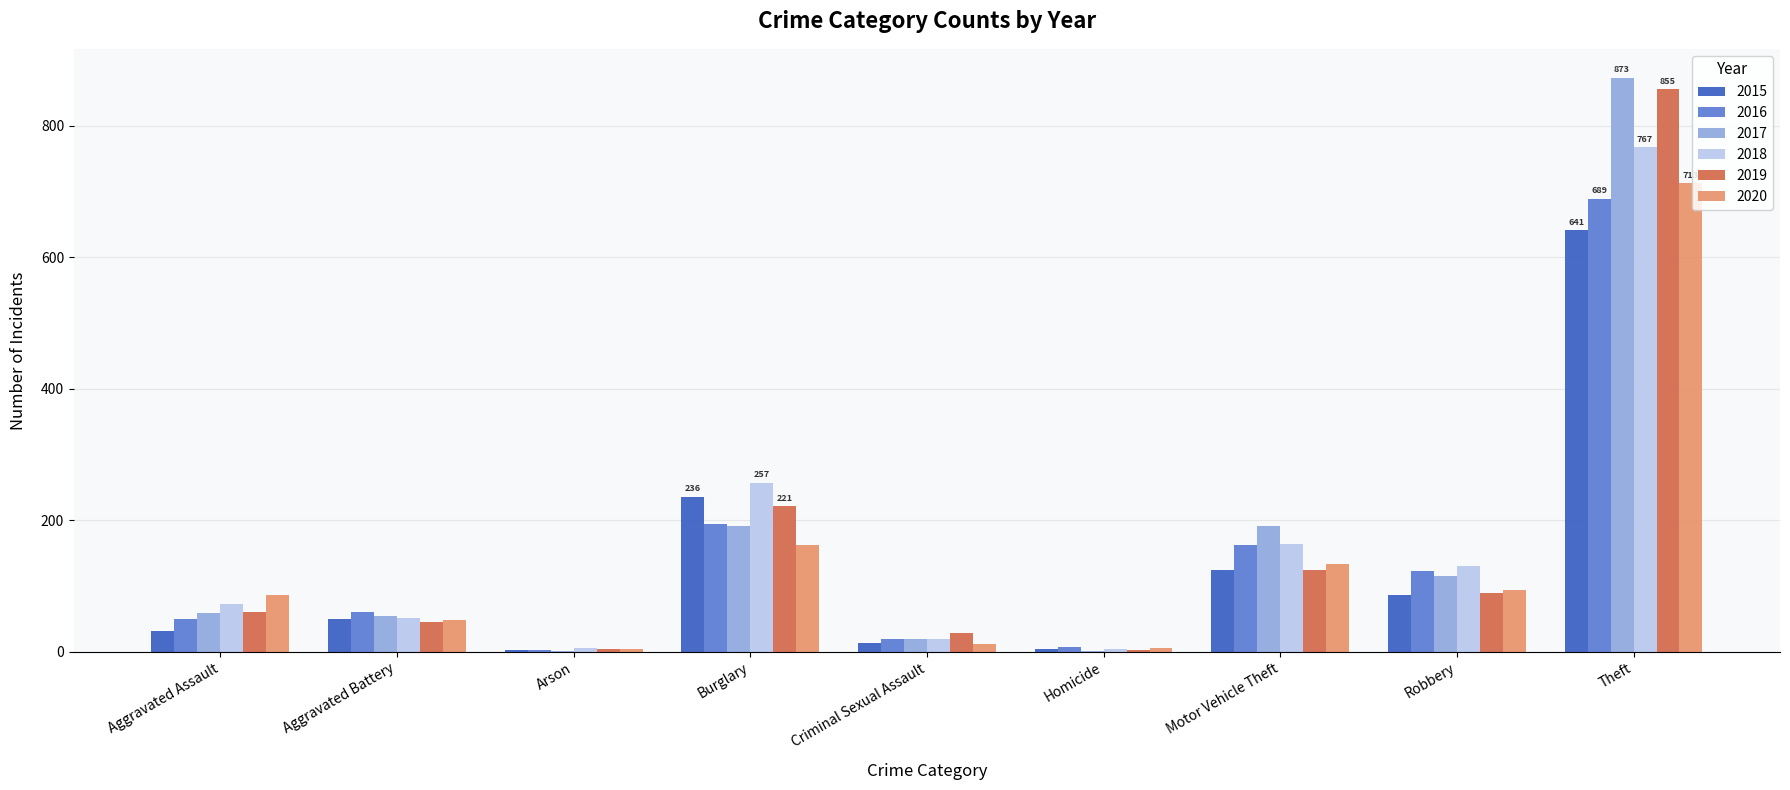

What value does the 2016 series have at Robbery, to the nearest 100?

100